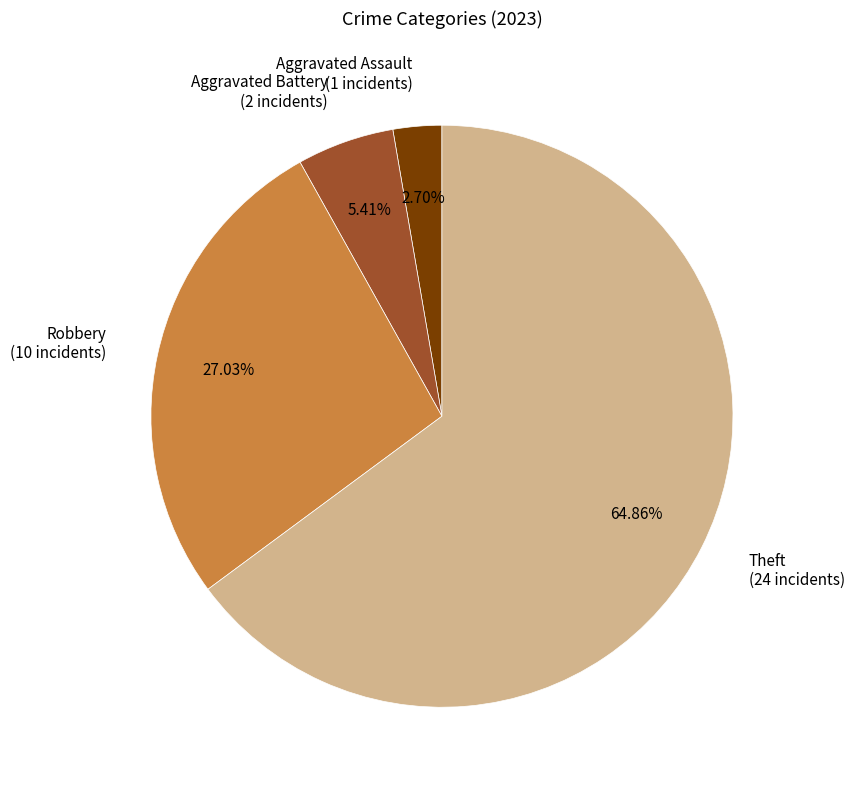

Which has a higher value, Aggravated Assault (1 incidents) or Aggravated Battery (2 incidents)?

Aggravated Battery (2 incidents)